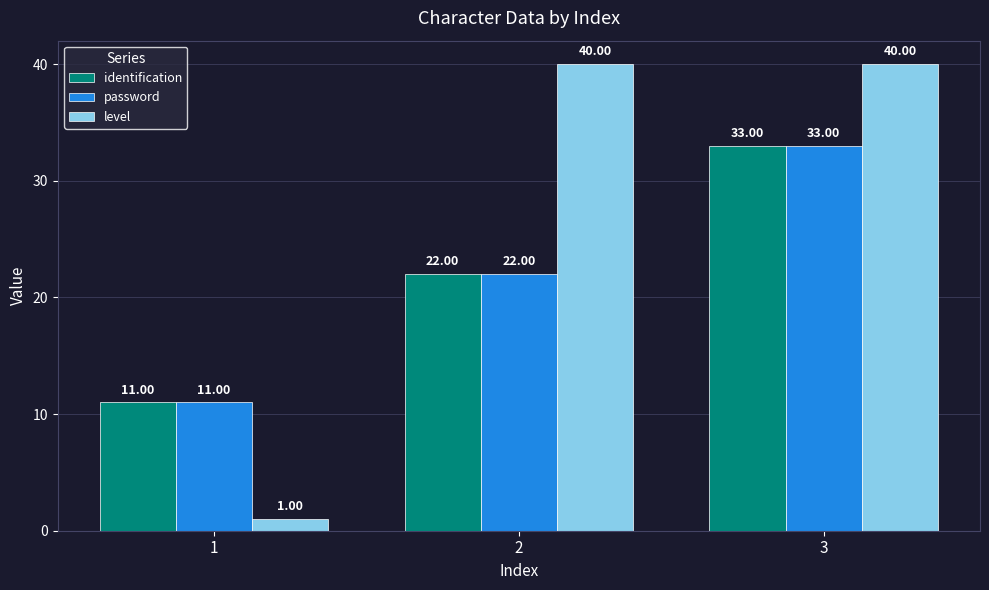

Where is level nearest to the value 20?

1